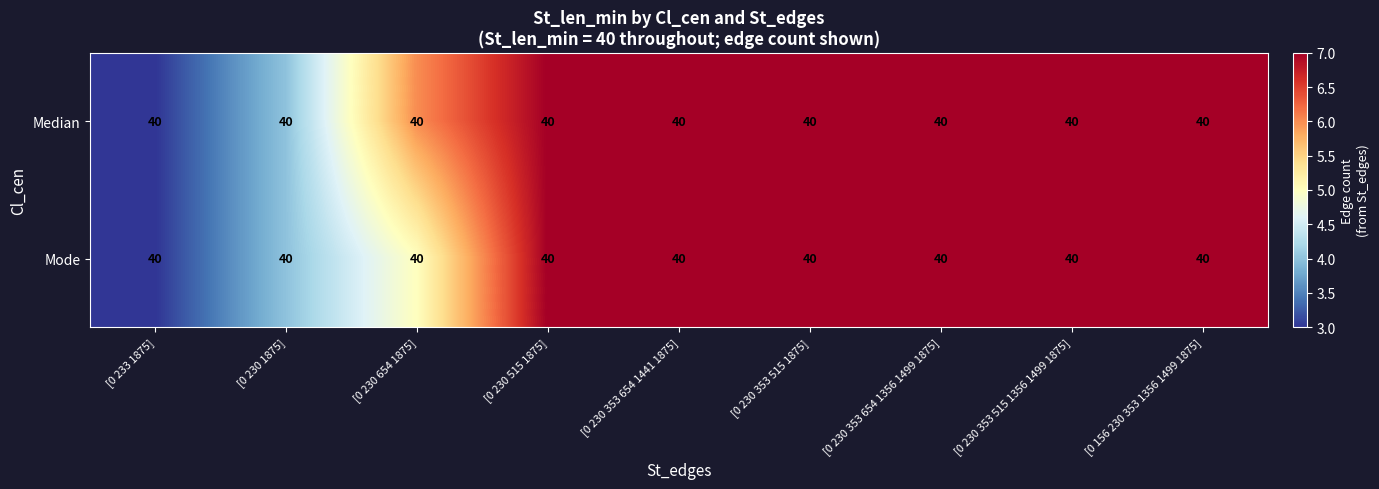

Reading left to right, extract all data points from this chart.

Median: [0 233 1875]=40	[0 230 1875]=40	[0 230 654 1875]=40	[0 230 515 1875]=40	[0 230 353 654 1441 1875]=40	[0 230 353 515 1875]=40	[0 230 353 654 1356 1499 1875]=40	[0 230 353 515 1356 1499 1875]=40	[0 156 230 353 1356 1499 1875]=40
Mode: [0 233 1875]=40	[0 230 1875]=40	[0 230 654 1875]=40	[0 230 515 1875]=40	[0 230 353 654 1441 1875]=40	[0 230 353 515 1875]=40	[0 230 353 654 1356 1499 1875]=40	[0 230 353 515 1356 1499 1875]=40	[0 156 230 353 1356 1499 1875]=40